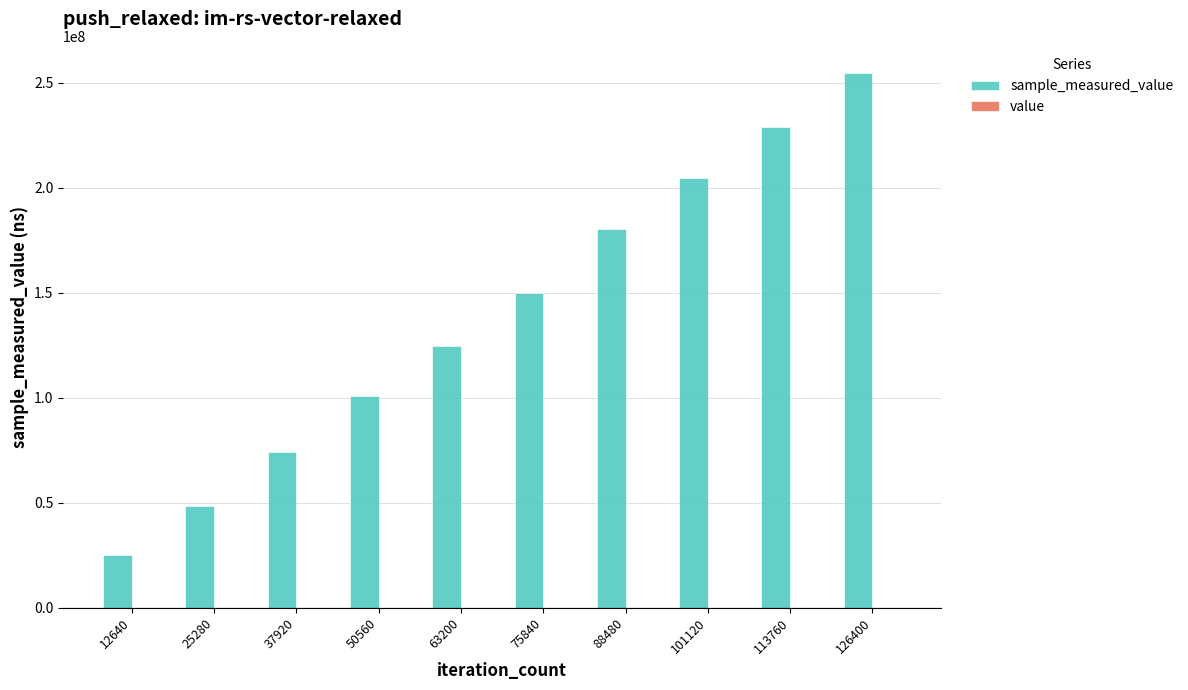

At which category is the sum across all series the highest?

126400